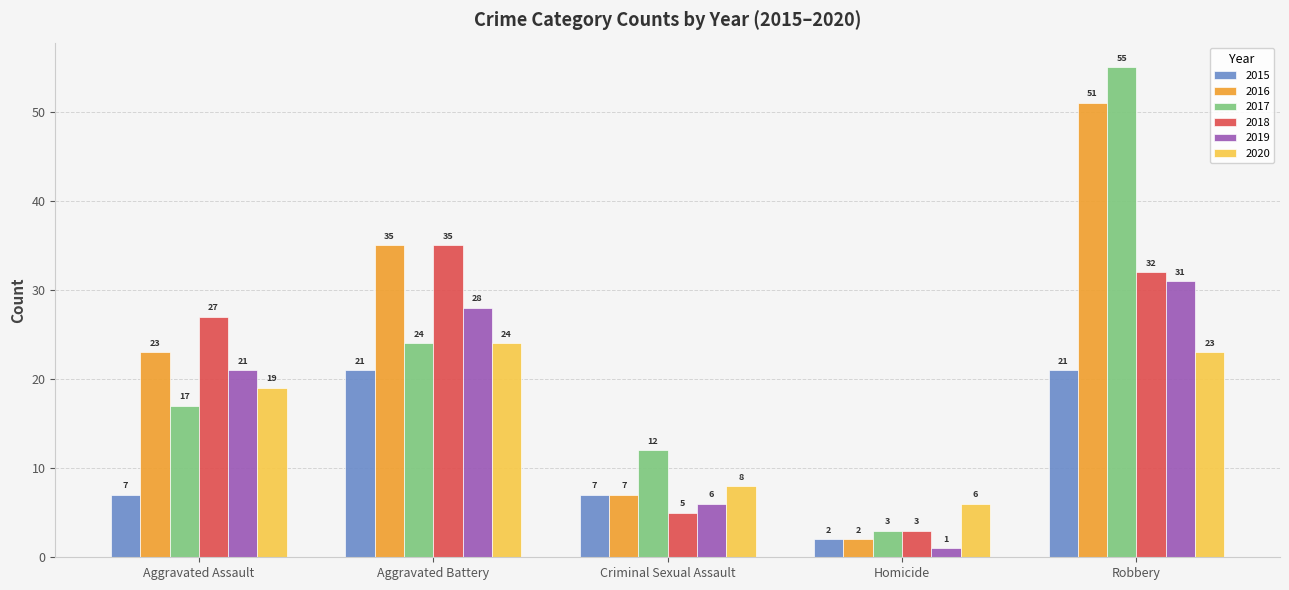

What is the difference between the highest and lowest values at Criminal Sexual Assault?

7